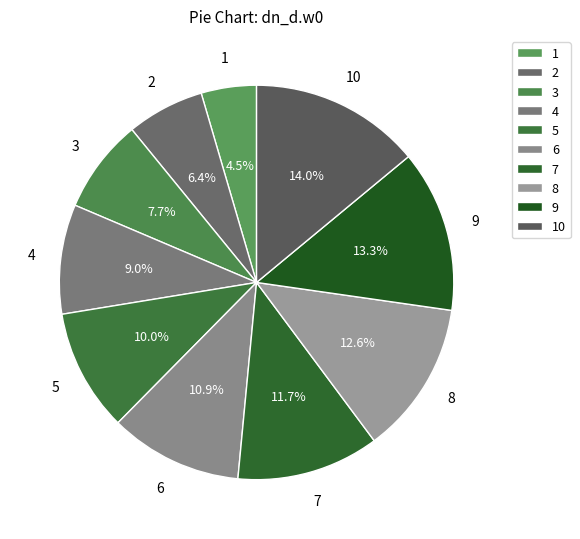

How many slices are in this pie chart?

10